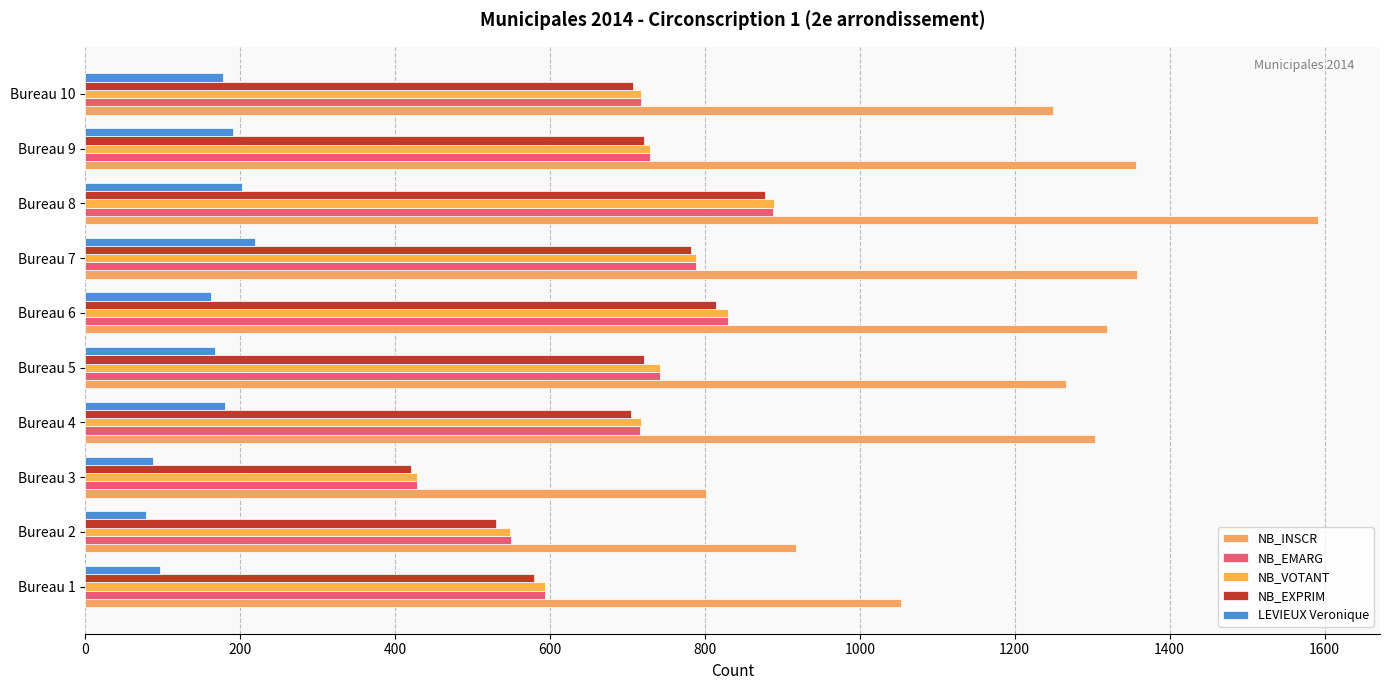

Reading left to right, transcribe all the data shown in this chart.

NB_INSCR: 1053	917	801	1304	1266	1319	1358	1592	1356	1250
NB_EMARG: 594	550	428	716	742	830	789	888	729	718
NB_VOTANT: 594	549	428	717	742	830	789	889	729	718
NB_EXPRIM: 579	530	420	704	722	815	782	877	721	707
LEVIEUX Veronique: 97	78	88	181	168	163	219	202	191	178